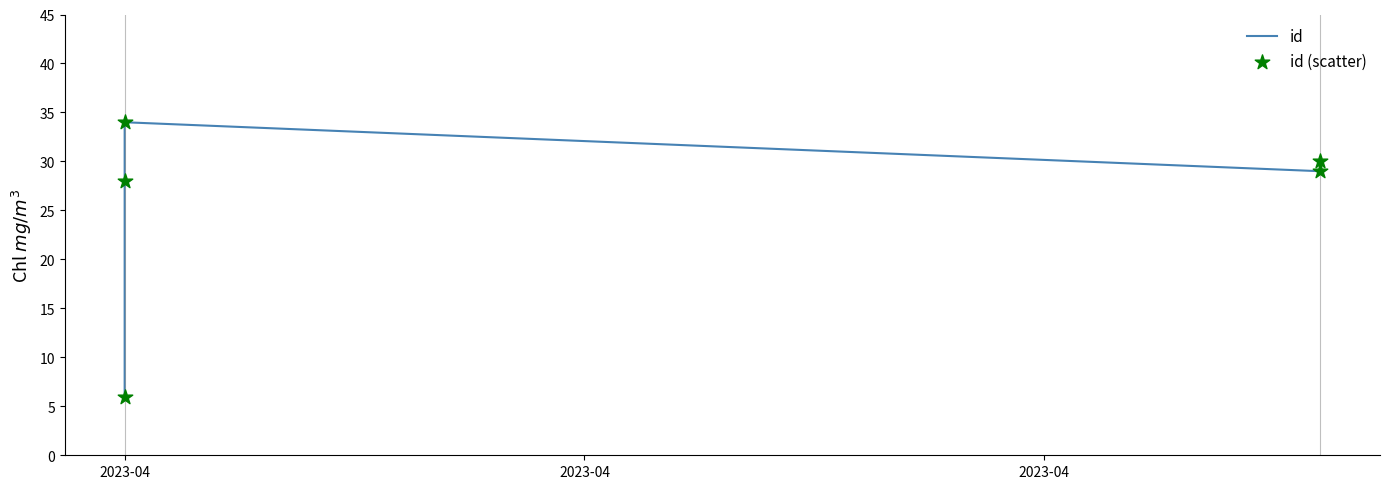

What are all the series names shown in the legend?

id, id (scatter)